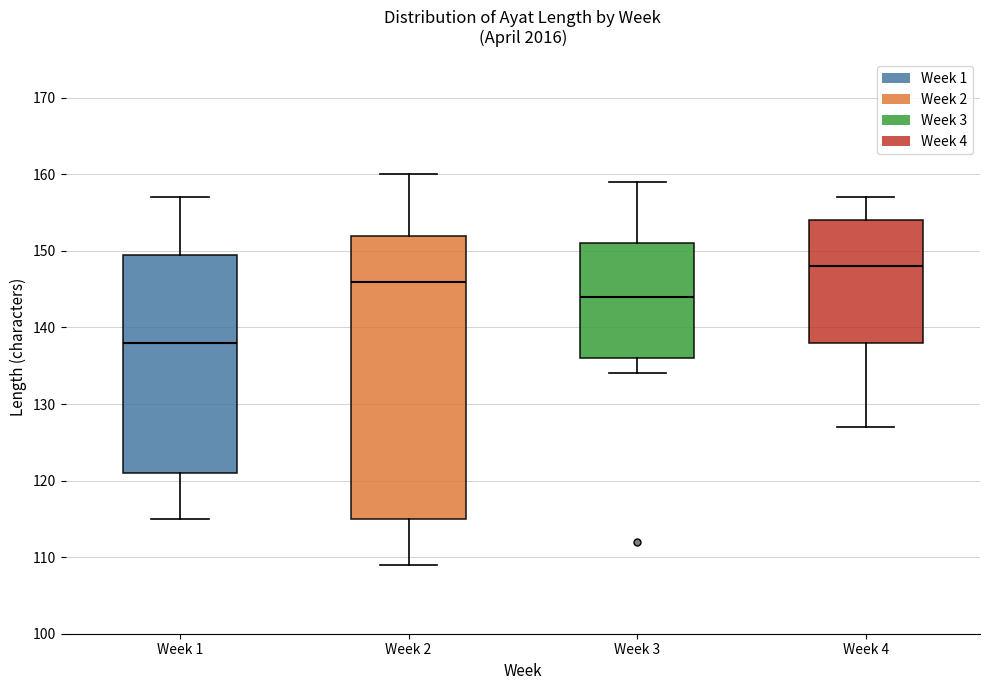

Reading left to right, read every box against the y-axis: the position of its median line, the range the box covers, and the ends of its whiskers. The values are not printed on the chart, so give them approximately, as read against the axis.

Week 1: median 138, box 121 to 150, whiskers 115 to 157
Week 2: median 146, box 115 to 152, whiskers 109 to 160
Week 3: median 144, box 136 to 151, whiskers 134 to 159
Week 4: median 148, box 138 to 154, whiskers 127 to 157